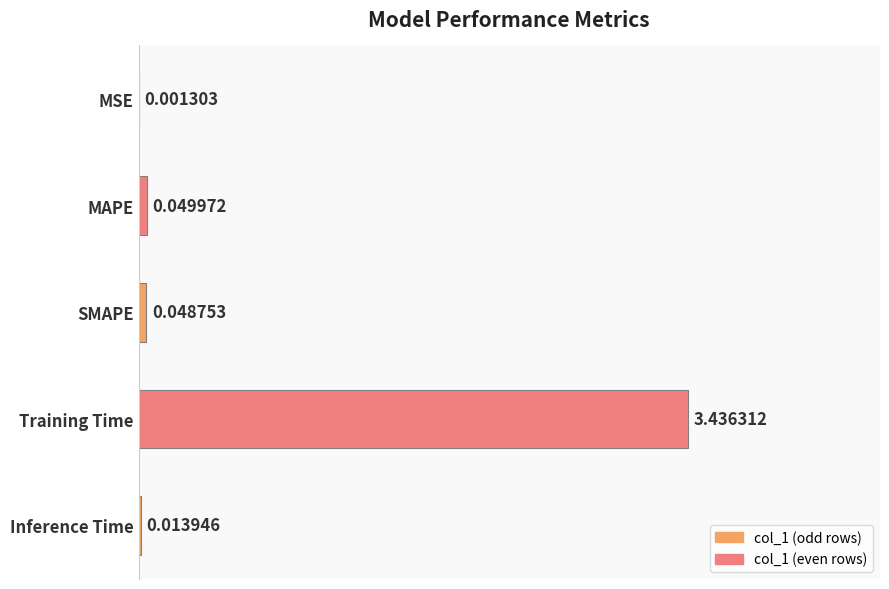

What is the sum of all values?

3.6